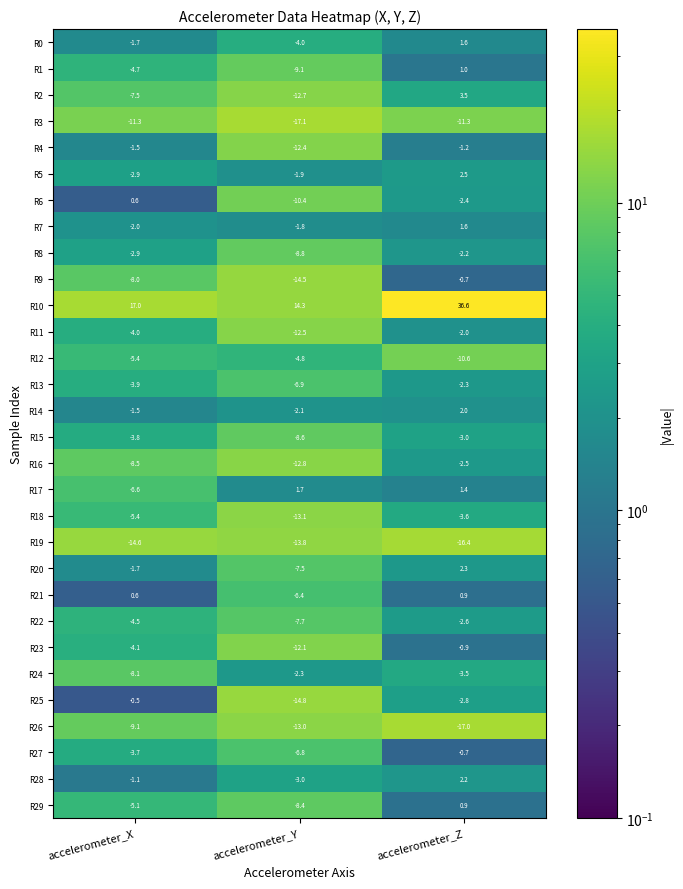

Which label corresponds to the smallest value in the chart?

accelerometer_Y